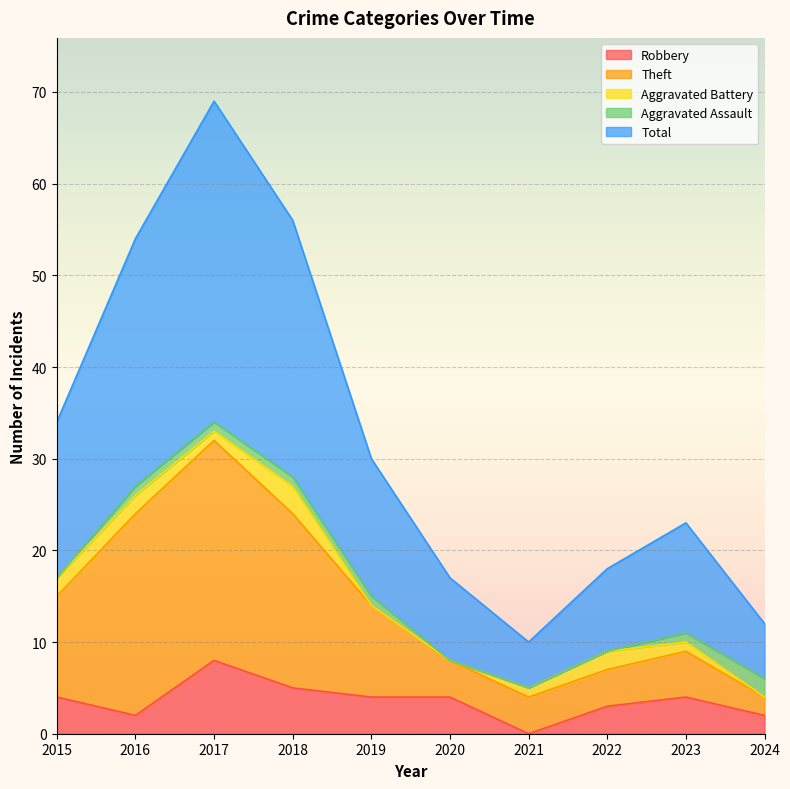

True or false: Total and Theft cross at least once.

False